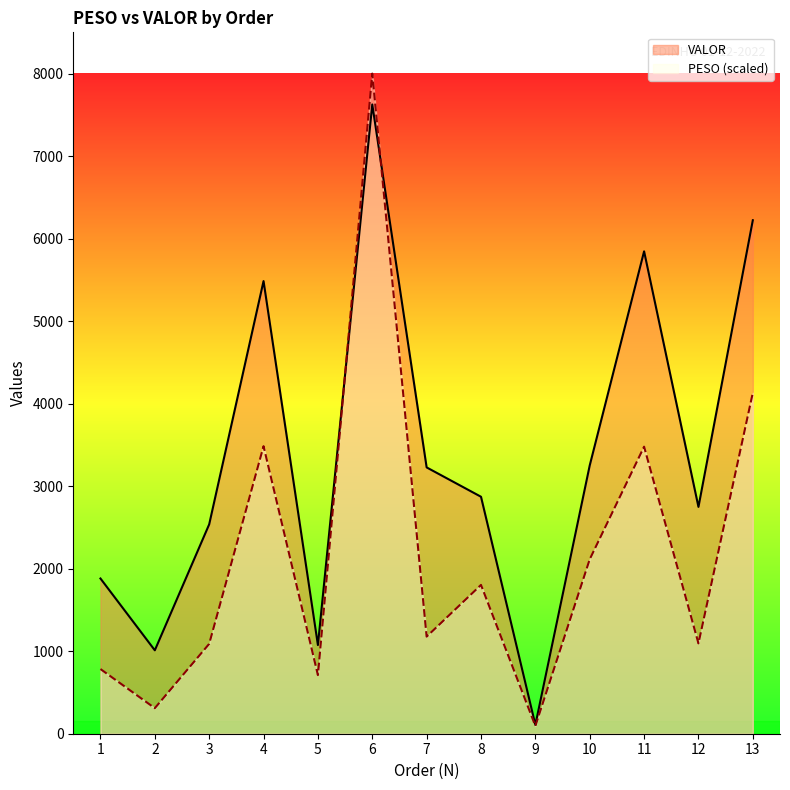

Between 5 and 3, which is larger?

3